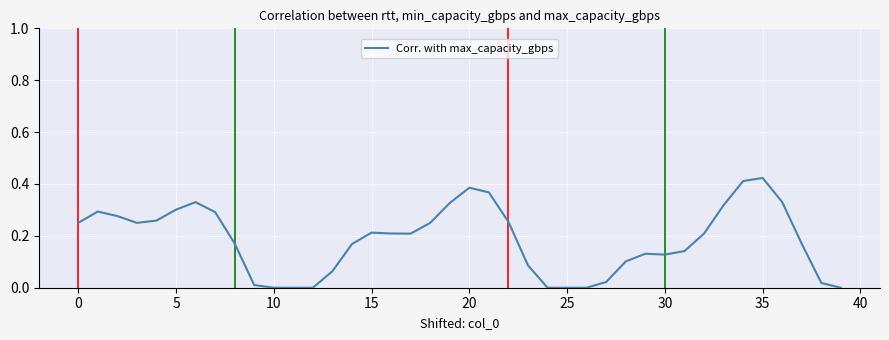

Count the number of data series in this chart.

1